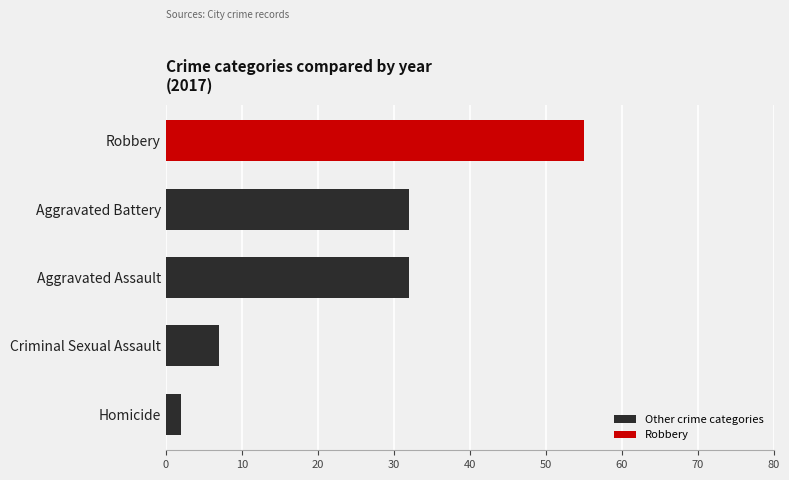

Between Robbery and Aggravated Assault, which is larger?

Robbery